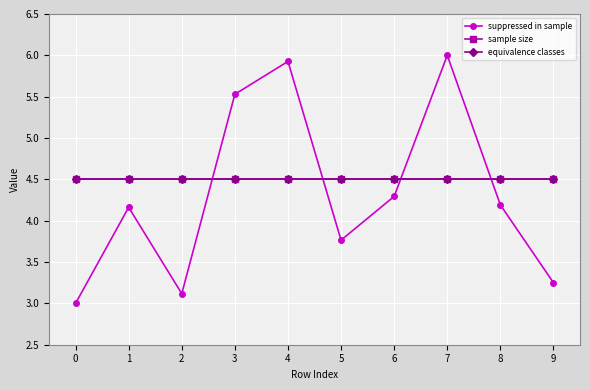

Which has a higher value, 8 or 4?

4